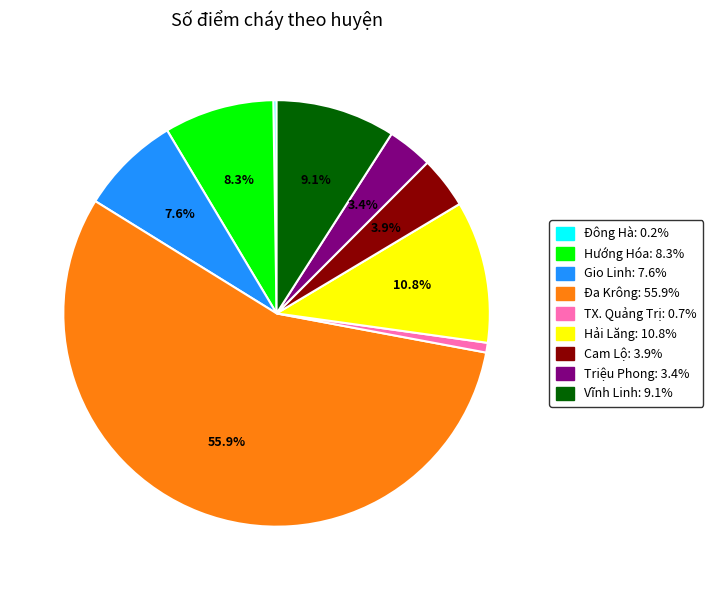

To the nearest percent, what portion does Triệu Phong represent?

3%